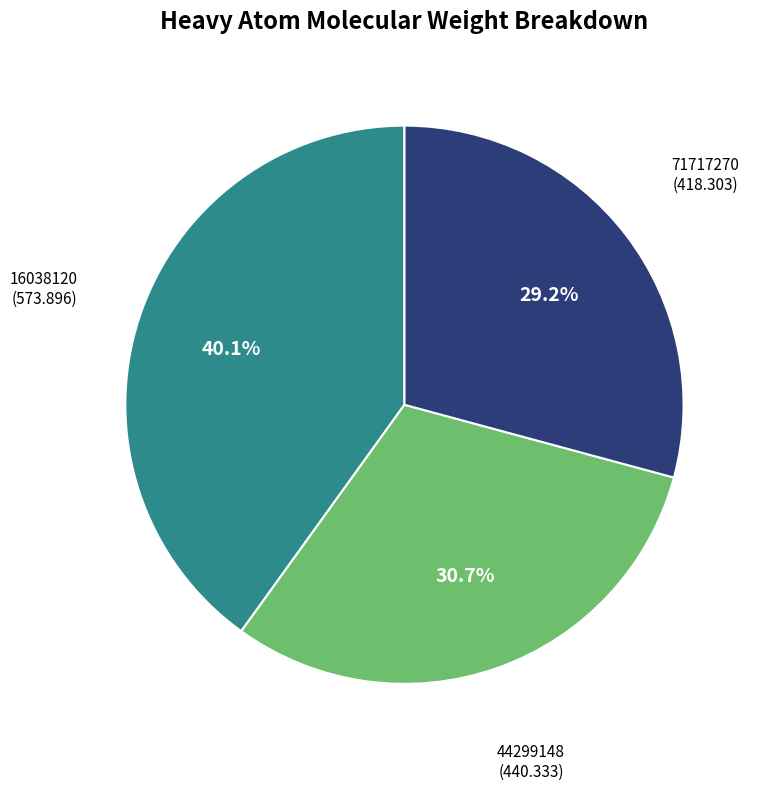

Does any single category account for the majority?

No